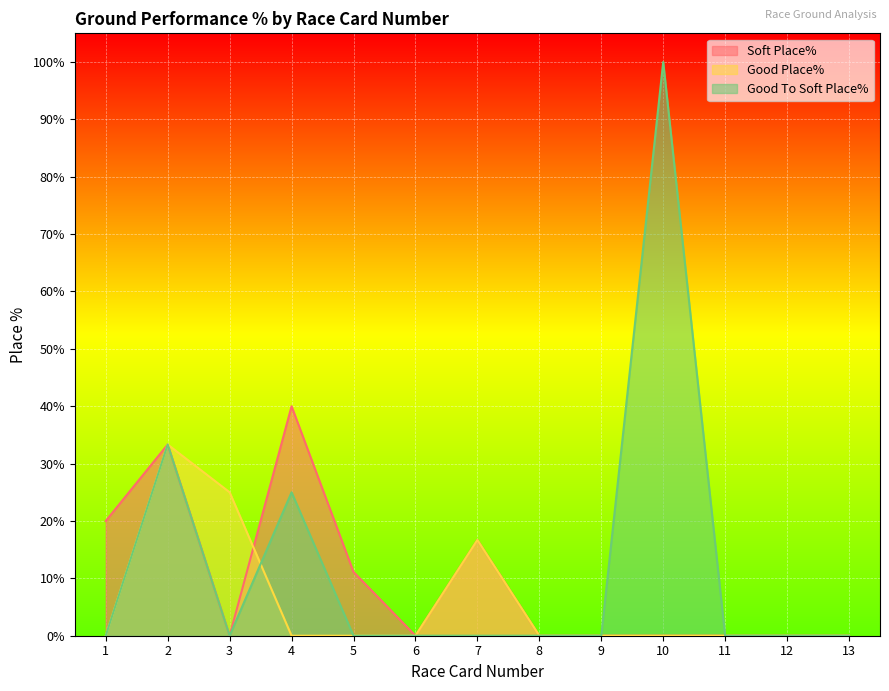

Reading left to right, extract all data points from this chart.

Soft Place%: 20.0	33.3	0.0	40.0	11.1	0.0	16.7	0.0	0.0	0.0	0.0	0.0	0.0
Good Place%: 0.0	33.3	25.0	0.0	0.0	0.0	16.7	0.0	0.0	0.0	0.0	0.0	0.0
Good To Soft Place%: 0.0	33.3	0.0	25.0	0.0	0.0	0.0	0.0	0.0	100.0	0.0	0.0	0.0